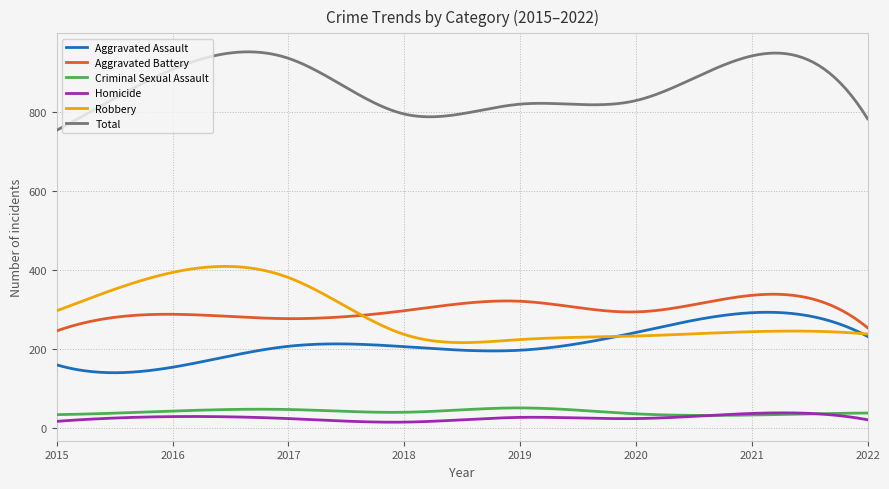

What is the highest value of the Homicide series?

38.5